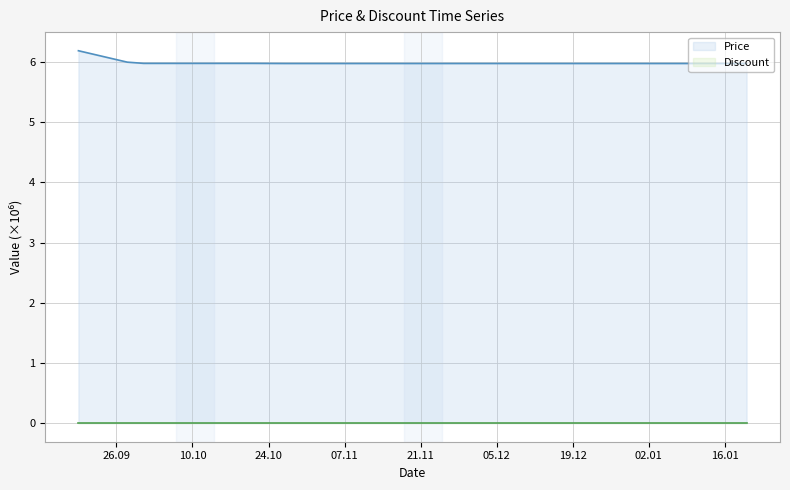

Rank the categories by value from highest to lowest.

2023-09-19, 2023-09-28, 2023-10-01, 2023-10-07, 2023-10-14, 2023-10-21, 2023-10-27, 2023-10-28, 2023-11-04, 2023-11-11, 2023-11-18, 2023-11-25, 2023-12-02, 2023-12-09, 2023-12-16, 2023-12-23, 2023-12-30, 2024-01-06, 2024-01-13, 2024-01-20